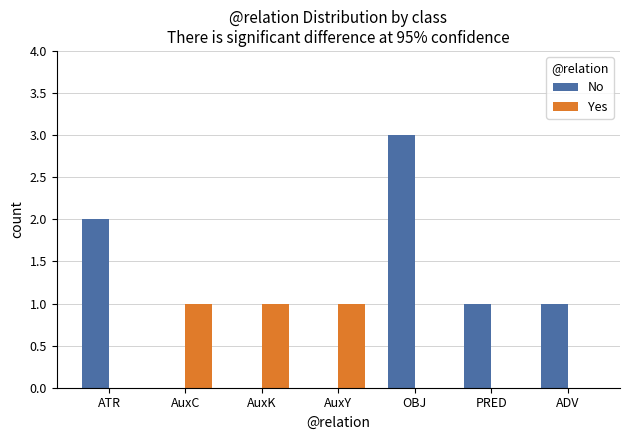

Count the number of data series in this chart.

2